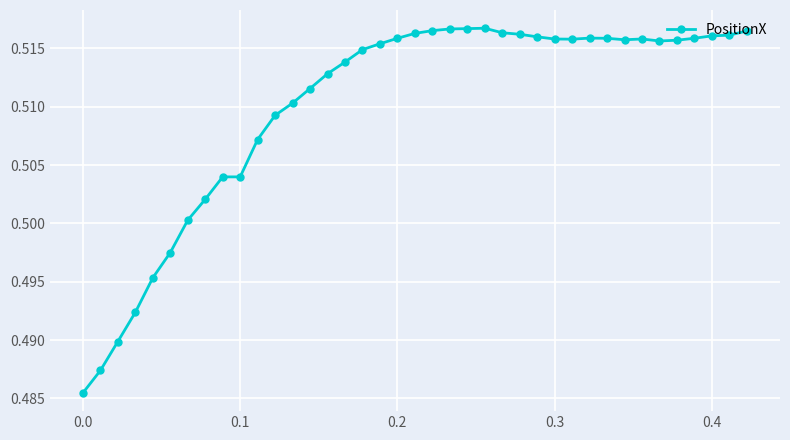

What is the sum of all values?

19.9